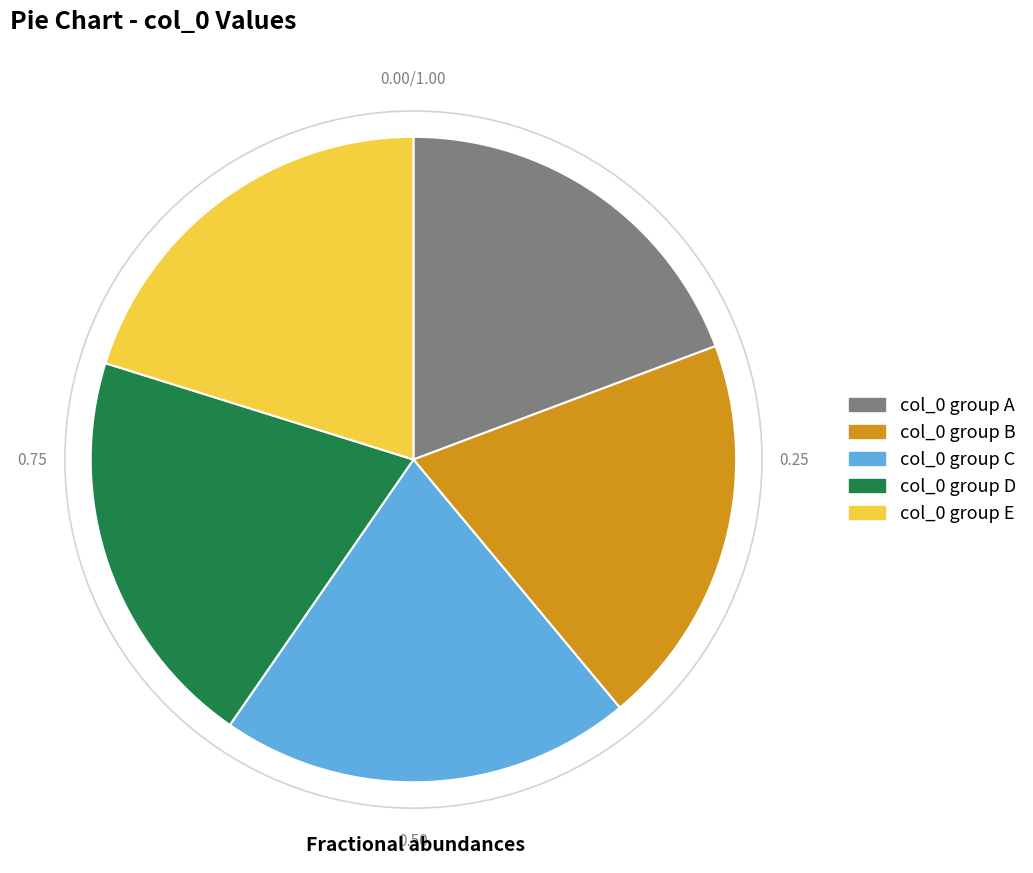

Approximately how many times larger is the value at col_0 group B compared to col_0 group E?

1.0